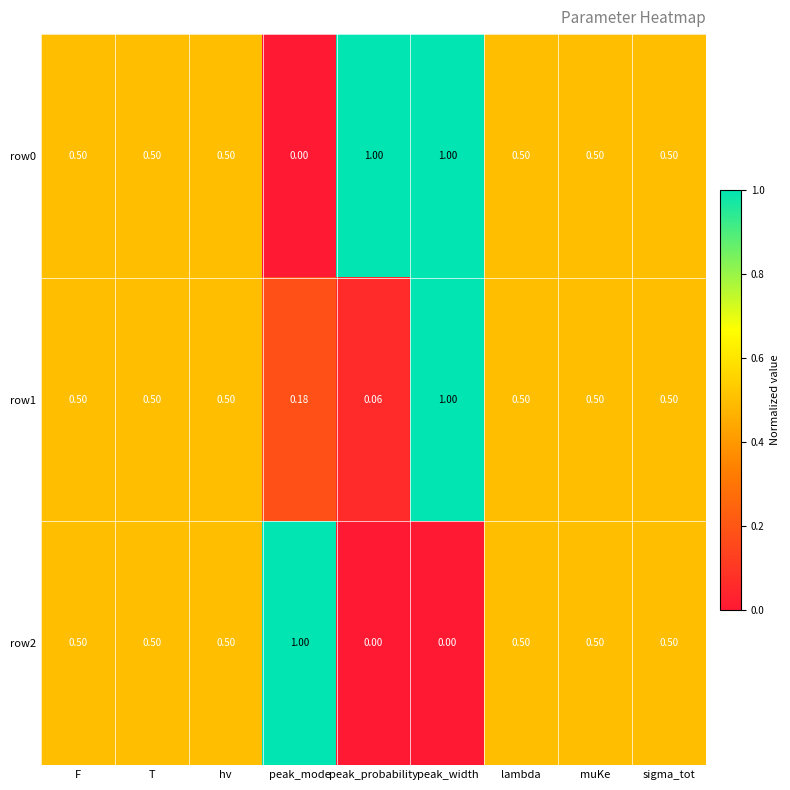

At which label does row1 reach its minimum?

peak_probability